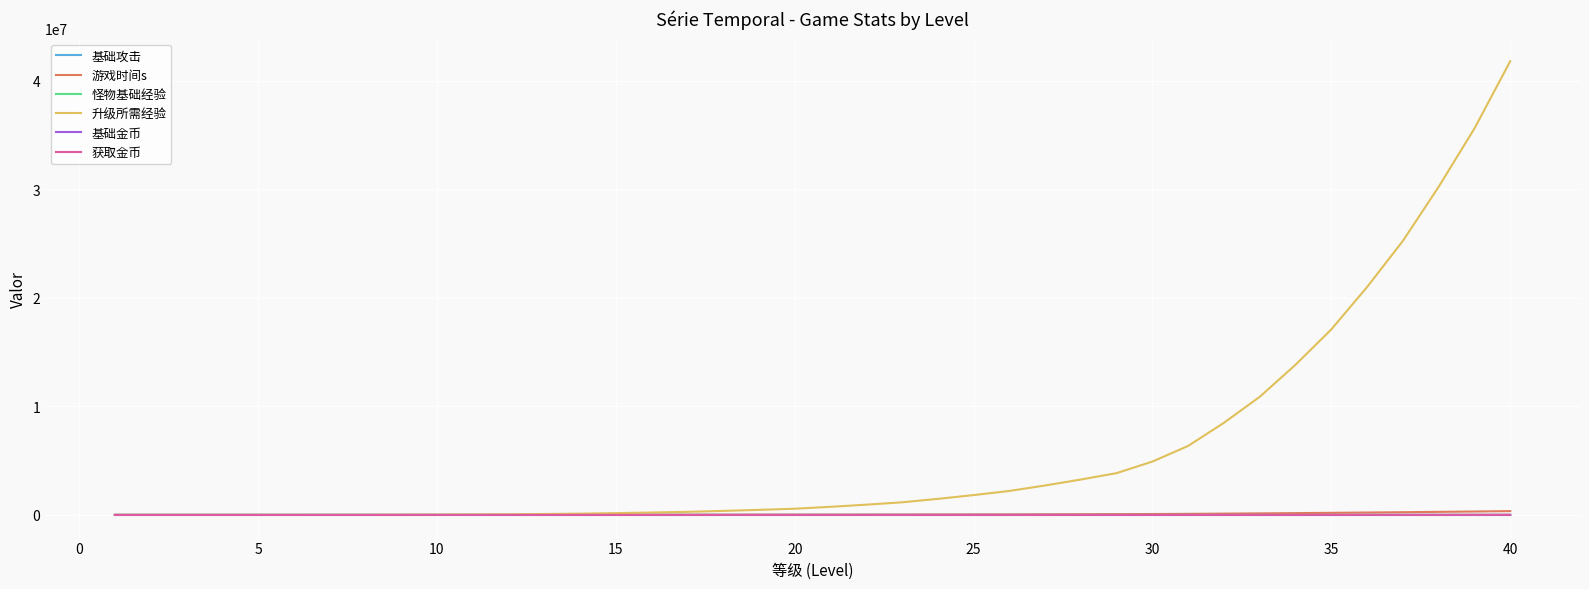

Is this an area chart (filled region under the line)?

No